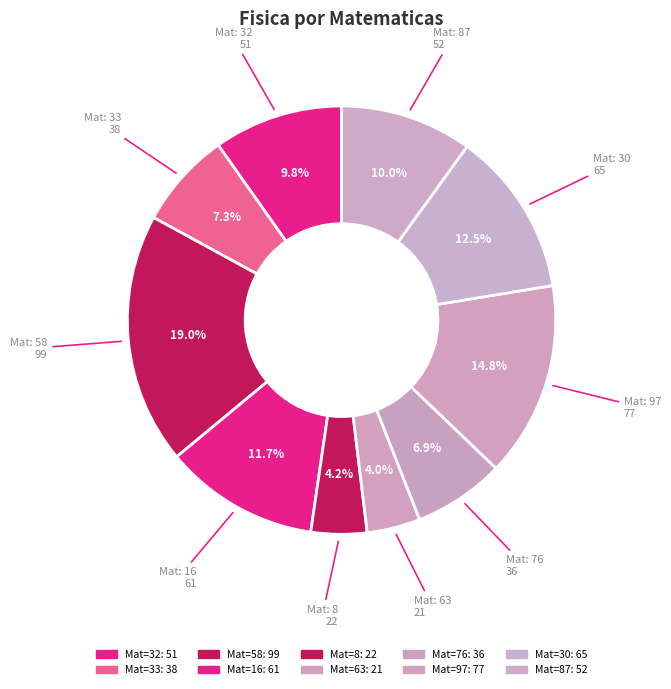

How many segments does this pie chart have?

10